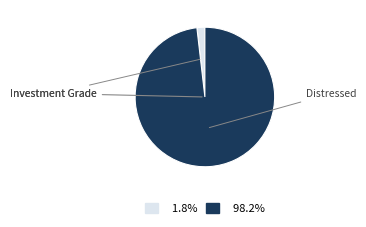

Does any single category account for the majority?

Yes